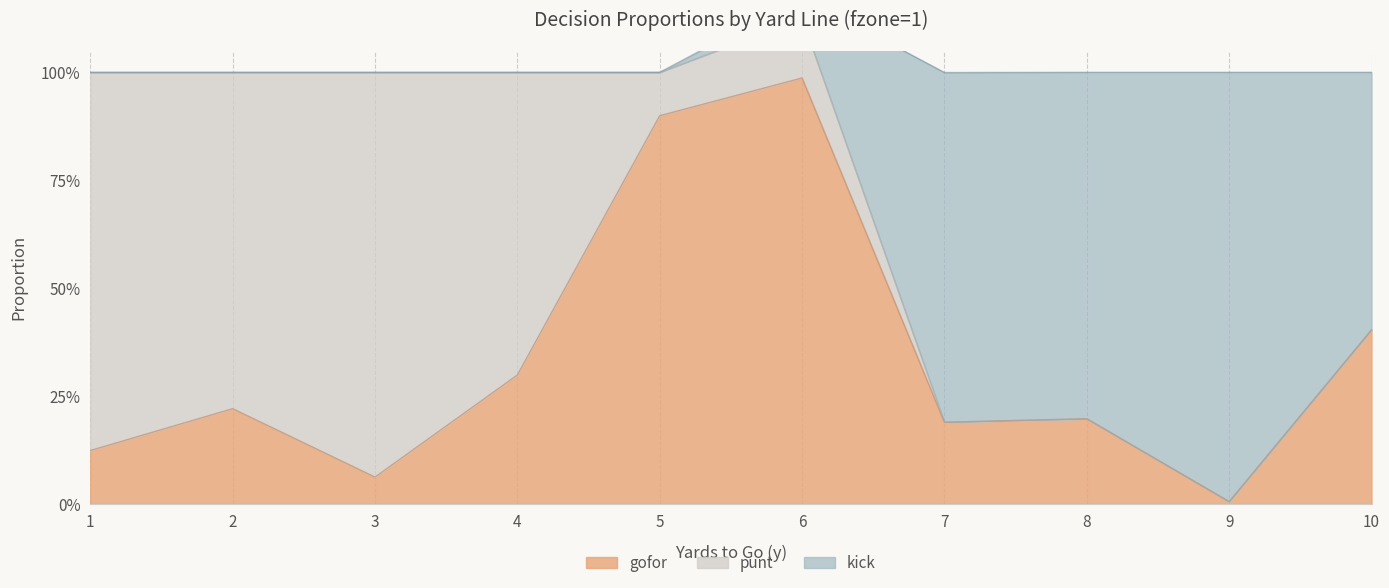

Read the gofor value at 5.

0.9